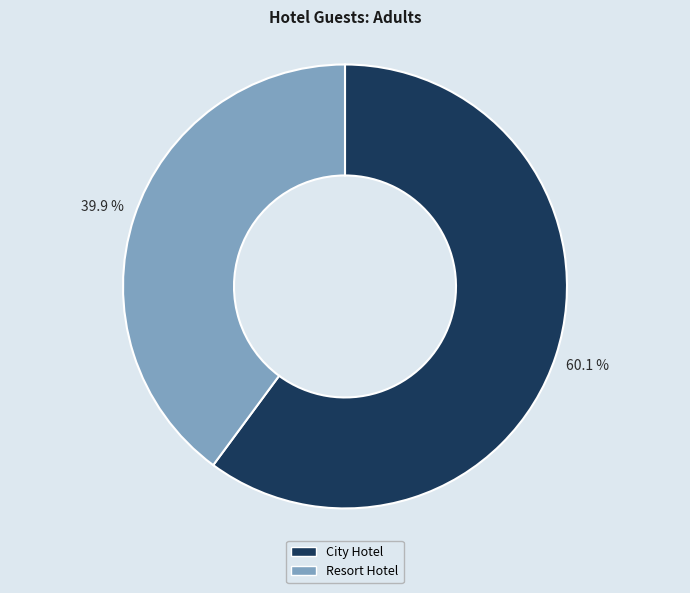

Does any single category account for the majority?

Yes